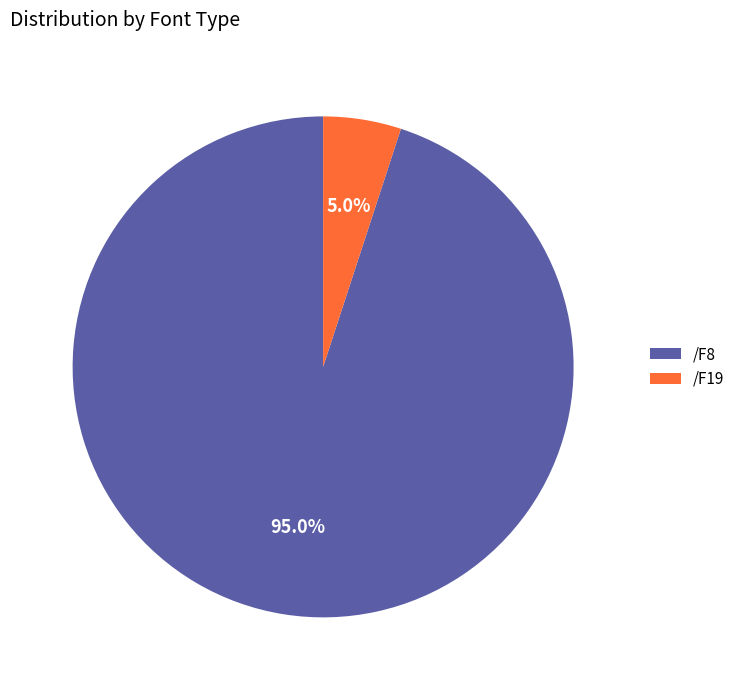

Which category accounts for the majority?

/F8